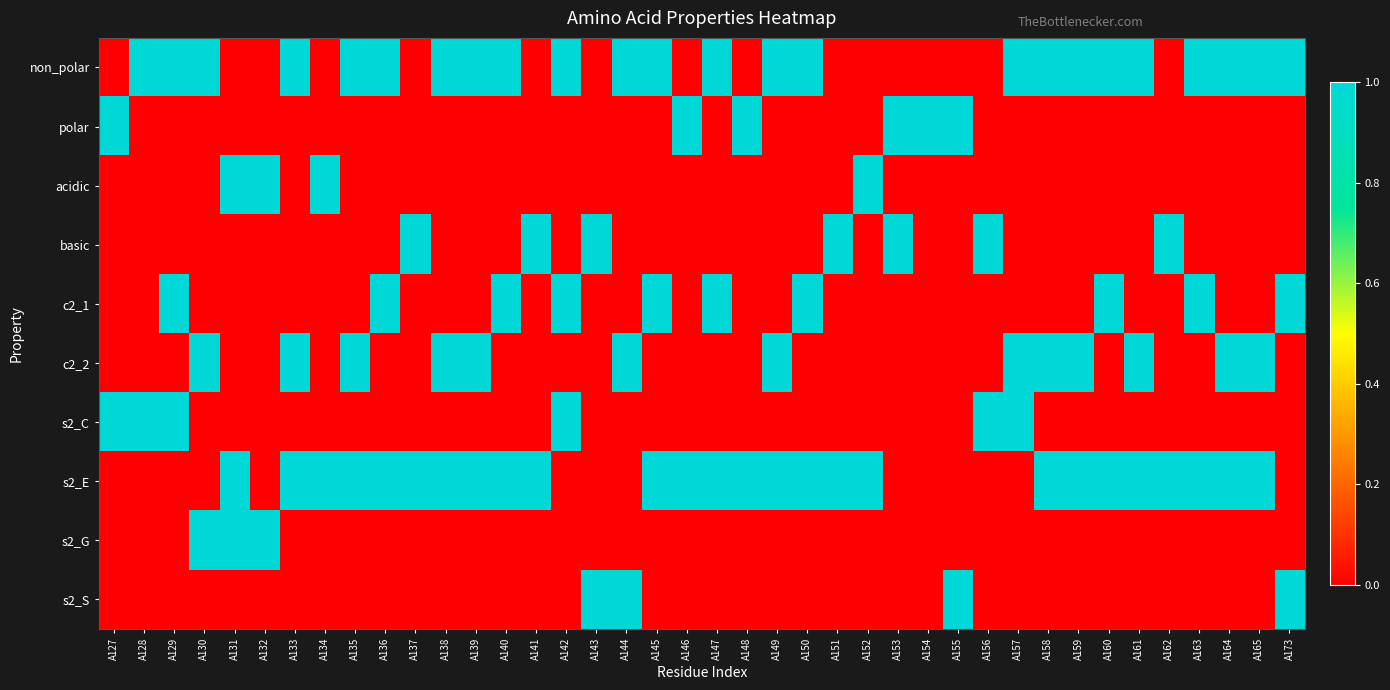

Reading right to left, what are all the values shown in this chart?

non_polar: A173=1	A165=1	A164=1	A163=1	A162=0	A161=1	A160=1	A159=1	A158=1	A157=1	A156=0	A155=0	A154=0	A153=0	A152=0	A151=0	A150=1	A149=1	A148=0	A147=1	A146=0	A145=1	A144=1	A143=0	A142=1	A141=0	A140=1	A139=1	A138=1	A137=0	A136=1	A135=1	A134=0	A133=1	A132=0	A131=0	A130=1	A129=1	A128=1	A127=0
polar: A173=0	A165=0	A164=0	A163=0	A162=0	A161=0	A160=0	A159=0	A158=0	A157=0	A156=0	A155=1	A154=1	A153=1	A152=0	A151=0	A150=0	A149=0	A148=1	A147=0	A146=1	A145=0	A144=0	A143=0	A142=0	A141=0	A140=0	A139=0	A138=0	A137=0	A136=0	A135=0	A134=0	A133=0	A132=0	A131=0	A130=0	A129=0	A128=0	A127=1
acidic: A173=0	A165=0	A164=0	A163=0	A162=0	A161=0	A160=0	A159=0	A158=0	A157=0	A156=0	A155=0	A154=0	A153=0	A152=1	A151=0	A150=0	A149=0	A148=0	A147=0	A146=0	A145=0	A144=0	A143=0	A142=0	A141=0	A140=0	A139=0	A138=0	A137=0	A136=0	A135=0	A134=1	A133=0	A132=1	A131=1	A130=0	A129=0	A128=0	A127=0
basic: A173=0	A165=0	A164=0	A163=0	A162=1	A161=0	A160=0	A159=0	A158=0	A157=0	A156=1	A155=0	A154=0	A153=1	A152=0	A151=1	A150=0	A149=0	A148=0	A147=0	A146=0	A145=0	A144=0	A143=1	A142=0	A141=1	A140=0	A139=0	A138=0	A137=1	A136=0	A135=0	A134=0	A133=0	A132=0	A131=0	A130=0	A129=0	A128=0	A127=0
c2_1: A173=1	A165=0	A164=0	A163=1	A162=0	A161=0	A160=1	A159=0	A158=0	A157=0	A156=0	A155=0	A154=0	A153=0	A152=0	A151=0	A150=1	A149=0	A148=0	A147=1	A146=0	A145=1	A144=0	A143=0	A142=1	A141=0	A140=1	A139=0	A138=0	A137=0	A136=1	A135=0	A134=0	A133=0	A132=0	A131=0	A130=0	A129=1	A128=0	A127=0
c2_2: A173=0	A165=1	A164=1	A163=0	A162=0	A161=1	A160=0	A159=1	A158=1	A157=1	A156=0	A155=0	A154=0	A153=0	A152=0	A151=0	A150=0	A149=1	A148=0	A147=0	A146=0	A145=0	A144=1	A143=0	A142=0	A141=0	A140=0	A139=1	A138=1	A137=0	A136=0	A135=1	A134=0	A133=1	A132=0	A131=0	A130=1	A129=0	A128=0	A127=0
s2_C: A173=0	A165=0	A164=0	A163=0	A162=0	A161=0	A160=0	A159=0	A158=0	A157=1	A156=1	A155=0	A154=0	A153=0	A152=0	A151=0	A150=0	A149=0	A148=0	A147=0	A146=0	A145=0	A144=0	A143=0	A142=1	A141=0	A140=0	A139=0	A138=0	A137=0	A136=0	A135=0	A134=0	A133=0	A132=0	A131=0	A130=0	A129=1	A128=1	A127=1
s2_E: A173=0	A165=1	A164=1	A163=1	A162=1	A161=1	A160=1	A159=1	A158=1	A157=0	A156=0	A155=0	A154=0	A153=0	A152=1	A151=1	A150=1	A149=1	A148=1	A147=1	A146=1	A145=1	A144=0	A143=0	A142=0	A141=1	A140=1	A139=1	A138=1	A137=1	A136=1	A135=1	A134=1	A133=1	A132=0	A131=1	A130=0	A129=0	A128=0	A127=0
s2_G: A173=0	A165=0	A164=0	A163=0	A162=0	A161=0	A160=0	A159=0	A158=0	A157=0	A156=0	A155=0	A154=0	A153=0	A152=0	A151=0	A150=0	A149=0	A148=0	A147=0	A146=0	A145=0	A144=0	A143=0	A142=0	A141=0	A140=0	A139=0	A138=0	A137=0	A136=0	A135=0	A134=0	A133=0	A132=1	A131=1	A130=1	A129=0	A128=0	A127=0
s2_S: A173=1	A165=0	A164=0	A163=0	A162=0	A161=0	A160=0	A159=0	A158=0	A157=0	A156=0	A155=1	A154=0	A153=0	A152=0	A151=0	A150=0	A149=0	A148=0	A147=0	A146=0	A145=0	A144=1	A143=1	A142=0	A141=0	A140=0	A139=0	A138=0	A137=0	A136=0	A135=0	A134=0	A133=0	A132=0	A131=0	A130=0	A129=0	A128=0	A127=0